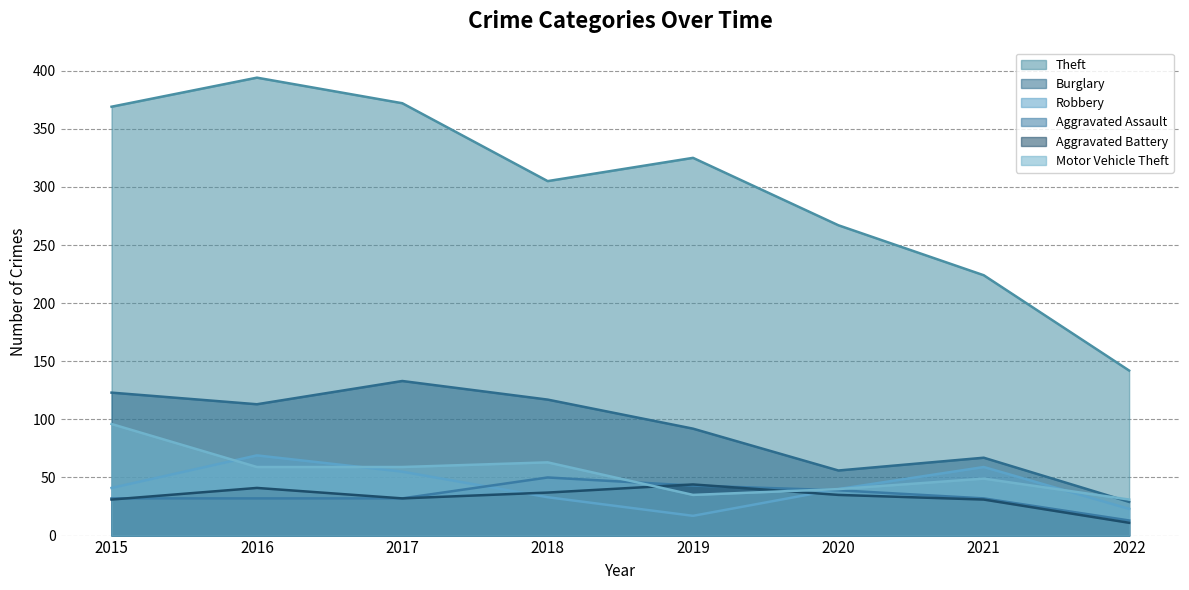

Between 2016 and 2015, which is larger?

2016